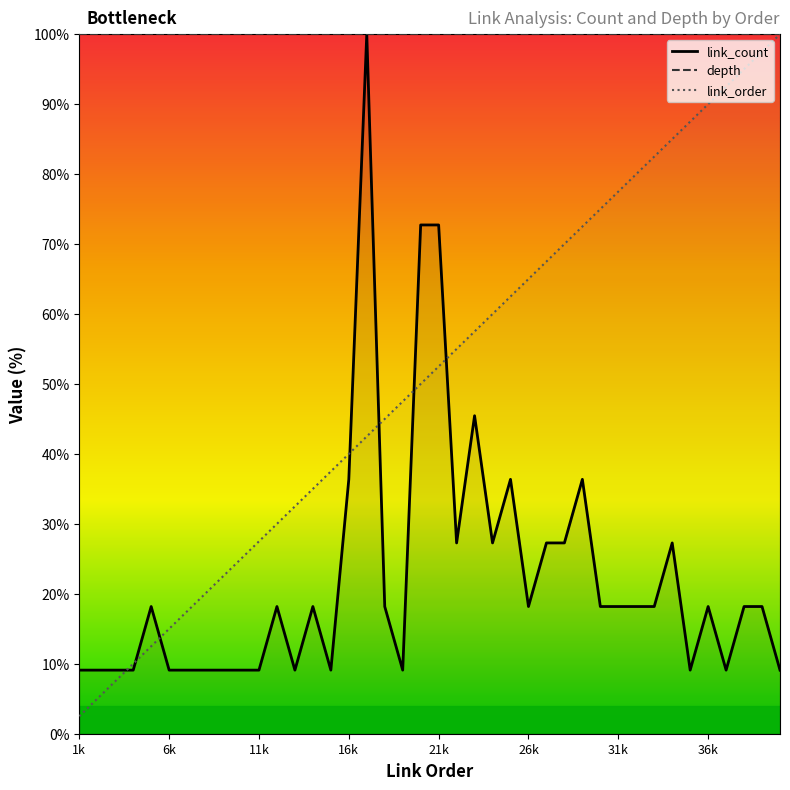

Which series has the largest total across all categories?

depth